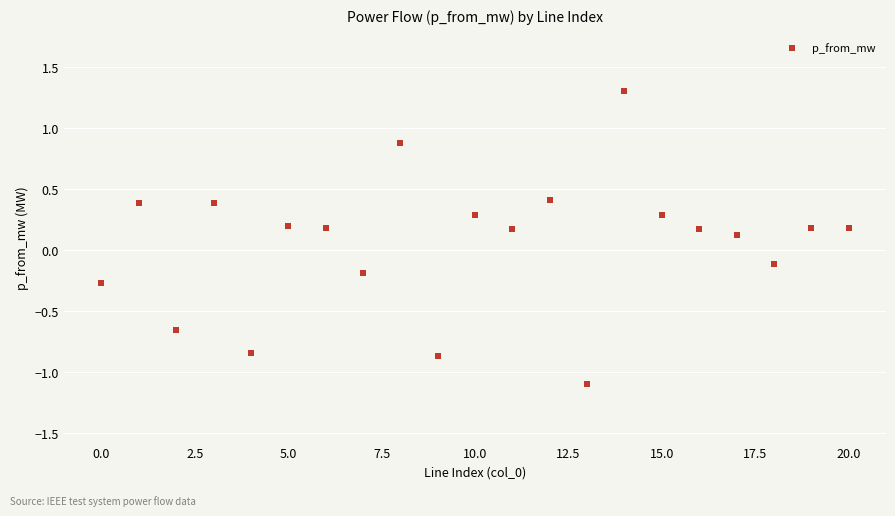

What is the range of Y values (max minus min)?

2.4